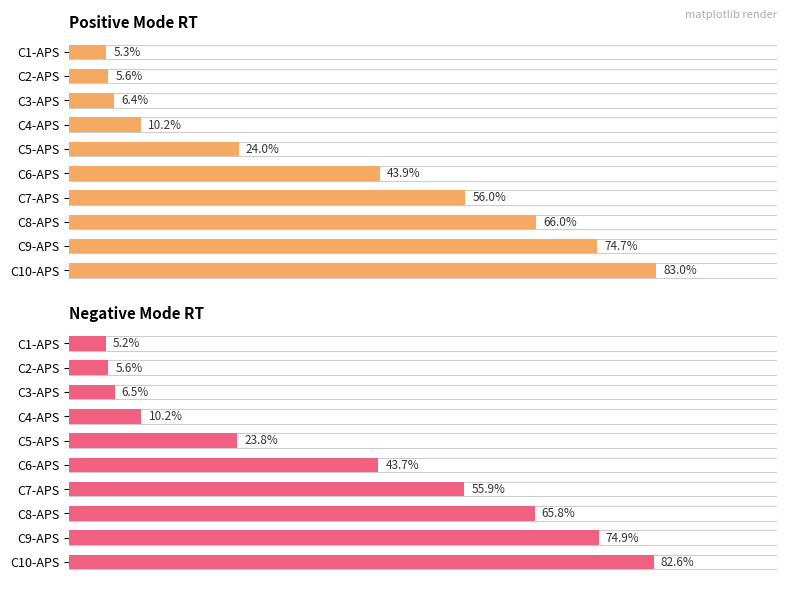

The Positive Mode RT series shows 5.4 at C10-APS. True or false?

False